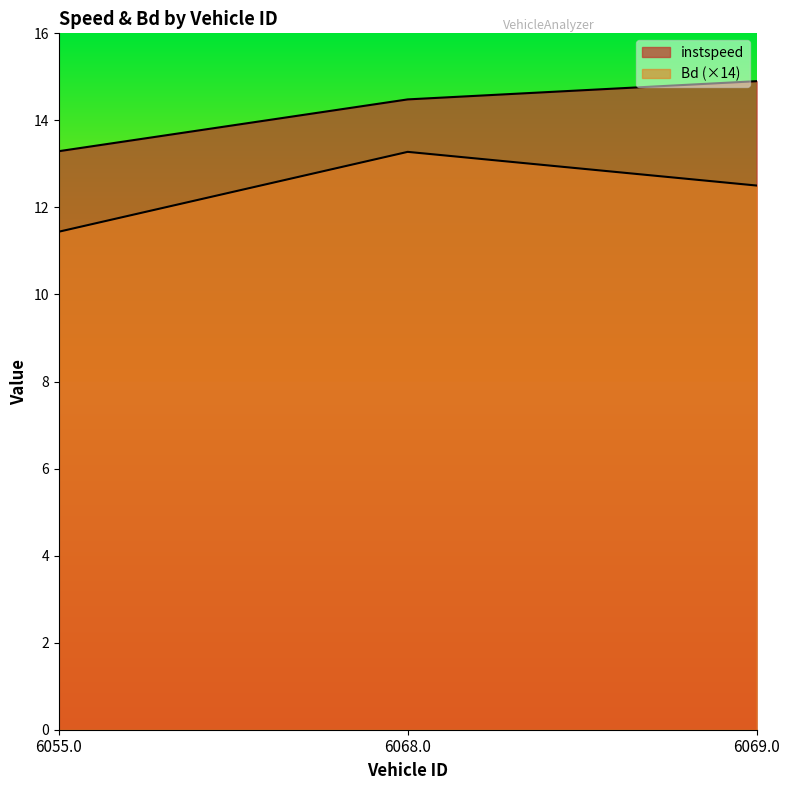

Reading right to left, what are all the values shown in this chart?

instspeed: 6069.0=14.9	6068.0=14.5	6055.0=13.3
Bd: 6069.0=12.5	6068.0=13.3	6055.0=11.4